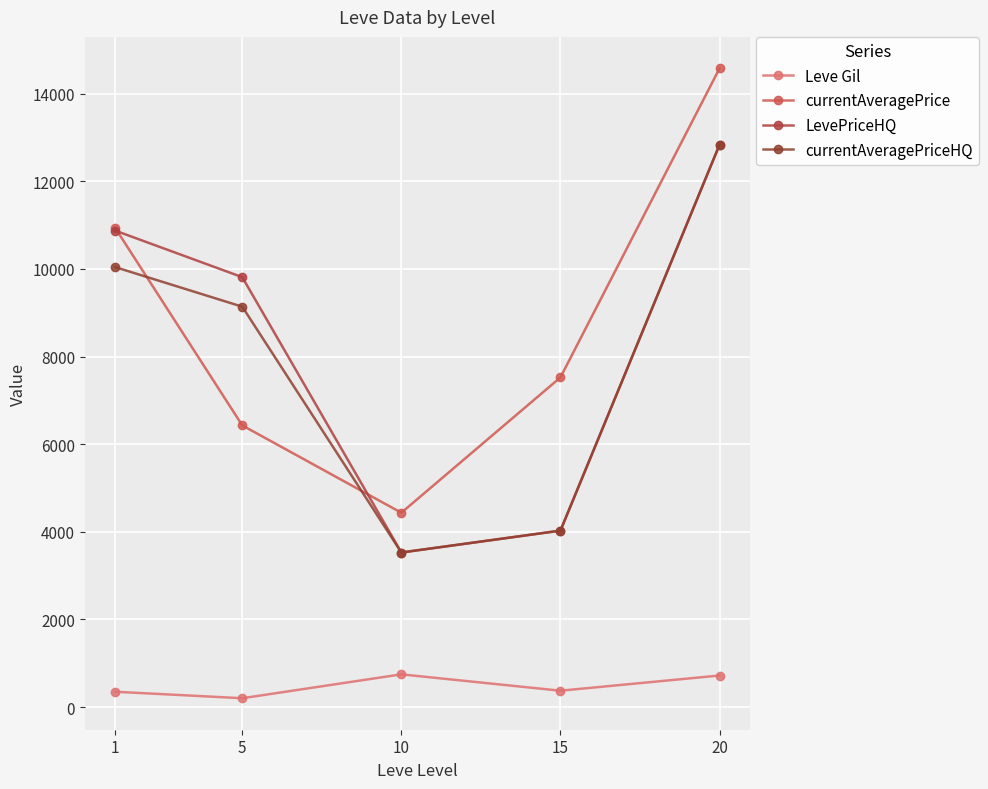

What is the value of the currentAveragePriceHQ point at the 1st from the left?

10042.7